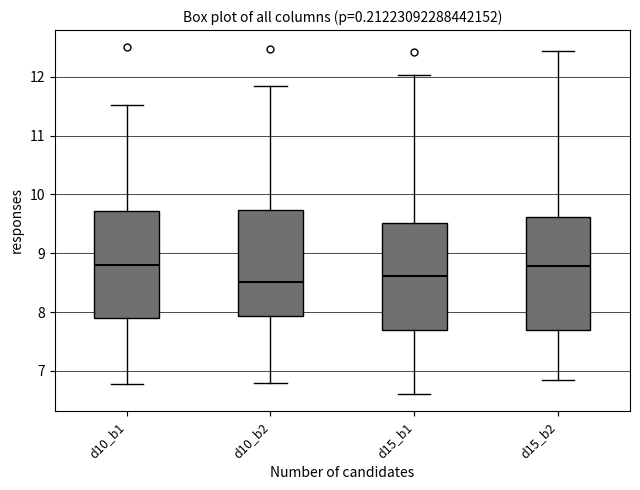

Reading left to right, transcribe this box plot: for each box, give where its median line is, the range the box spans, and where its two whiskers end, as read against the y-axis. The values are not printed on the chart, so give them approximately, as read against the axis.

d10_b1: median 8.8, box 7.9 to 9.7, whiskers 6.8 to 11.5
d10_b2: median 8.5, box 7.9 to 9.7, whiskers 6.8 to 11.8
d15_b1: median 8.6, box 7.7 to 9.5, whiskers 6.6 to 12.0
d15_b2: median 8.8, box 7.7 to 9.6, whiskers 6.8 to 12.4